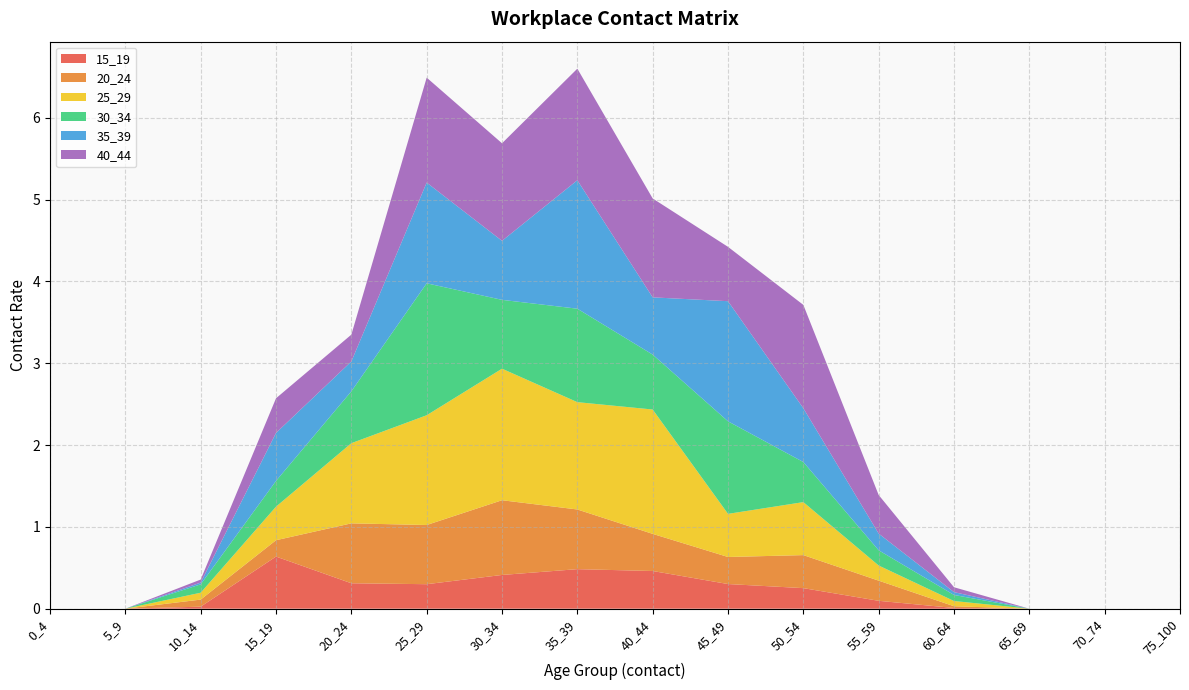

Reading left to right, transcribe all the data shown in this chart.

15_19: 0_4=0.0	5_9=0.0	10_14=0.0	15_19=0.6	20_24=0.3	25_29=0.3	30_34=0.4	35_39=0.5	40_44=0.5	45_49=0.3	50_54=0.3	55_59=0.1	60_64=0.0	65_69=0.0	70_74=0.0	75_100=0.0
20_24: 0_4=0.0	5_9=0.0	10_14=0.1	15_19=0.2	20_24=0.7	25_29=0.7	30_34=0.9	35_39=0.7	40_44=0.5	45_49=0.3	50_54=0.4	55_59=0.2	60_64=0.0	65_69=0.0	70_74=0.0	75_100=0.0
25_29: 0_4=0.0	5_9=0.0	10_14=0.1	15_19=0.4	20_24=1.0	25_29=1.3	30_34=1.6	35_39=1.3	40_44=1.5	45_49=0.5	50_54=0.6	55_59=0.2	60_64=0.1	65_69=0.0	70_74=0.0	75_100=0.0
30_34: 0_4=0.0	5_9=0.0	10_14=0.1	15_19=0.3	20_24=0.6	25_29=1.6	30_34=0.8	35_39=1.1	40_44=0.7	45_49=1.1	50_54=0.5	55_59=0.2	60_64=0.1	65_69=0.0	70_74=0.0	75_100=0.0
35_39: 0_4=0.0	5_9=0.0	10_14=0.0	15_19=0.6	20_24=0.4	25_29=1.2	30_34=0.7	35_39=1.6	40_44=0.7	45_49=1.5	50_54=0.7	55_59=0.2	60_64=0.0	65_69=0.0	70_74=0.0	75_100=0.0
40_44: 0_4=0.0	5_9=0.0	10_14=0.0	15_19=0.4	20_24=0.3	25_29=1.3	30_34=1.2	35_39=1.4	40_44=1.2	45_49=0.7	50_54=1.3	55_59=0.5	60_64=0.1	65_69=0.0	70_74=0.0	75_100=0.0